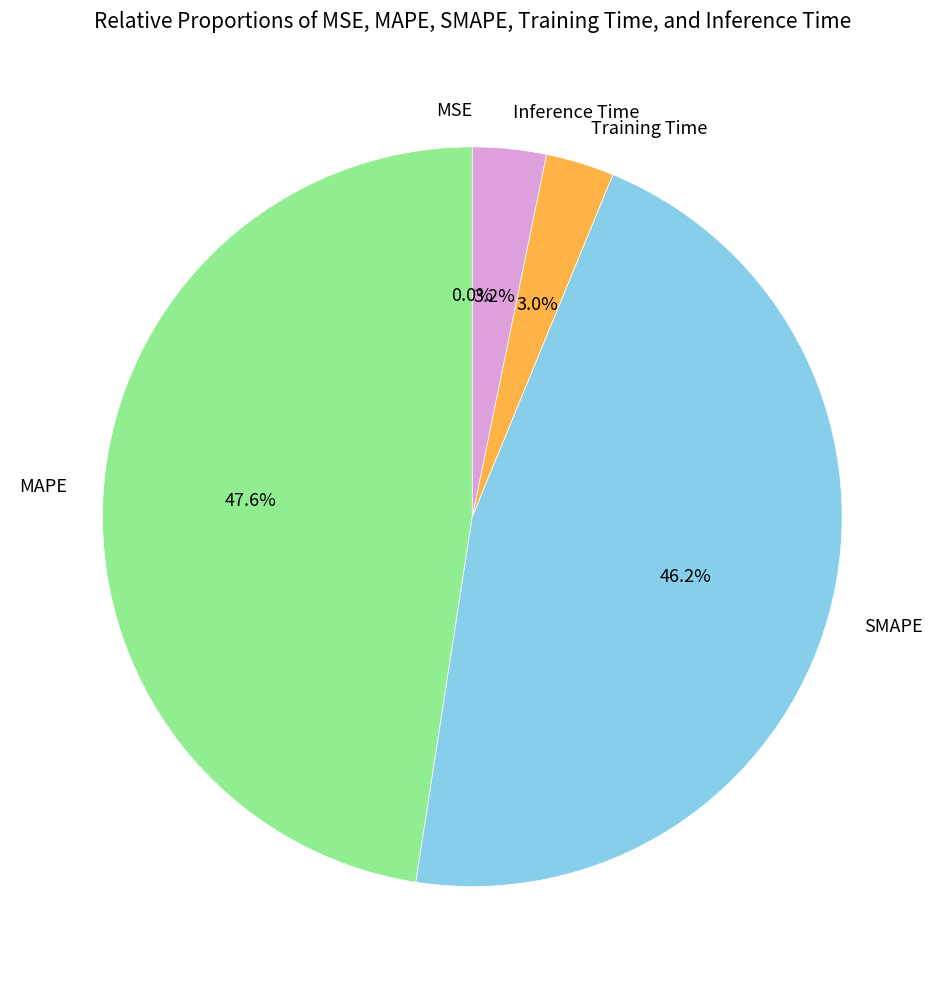

To the nearest percent, what portion does Inference Time represent?

3%